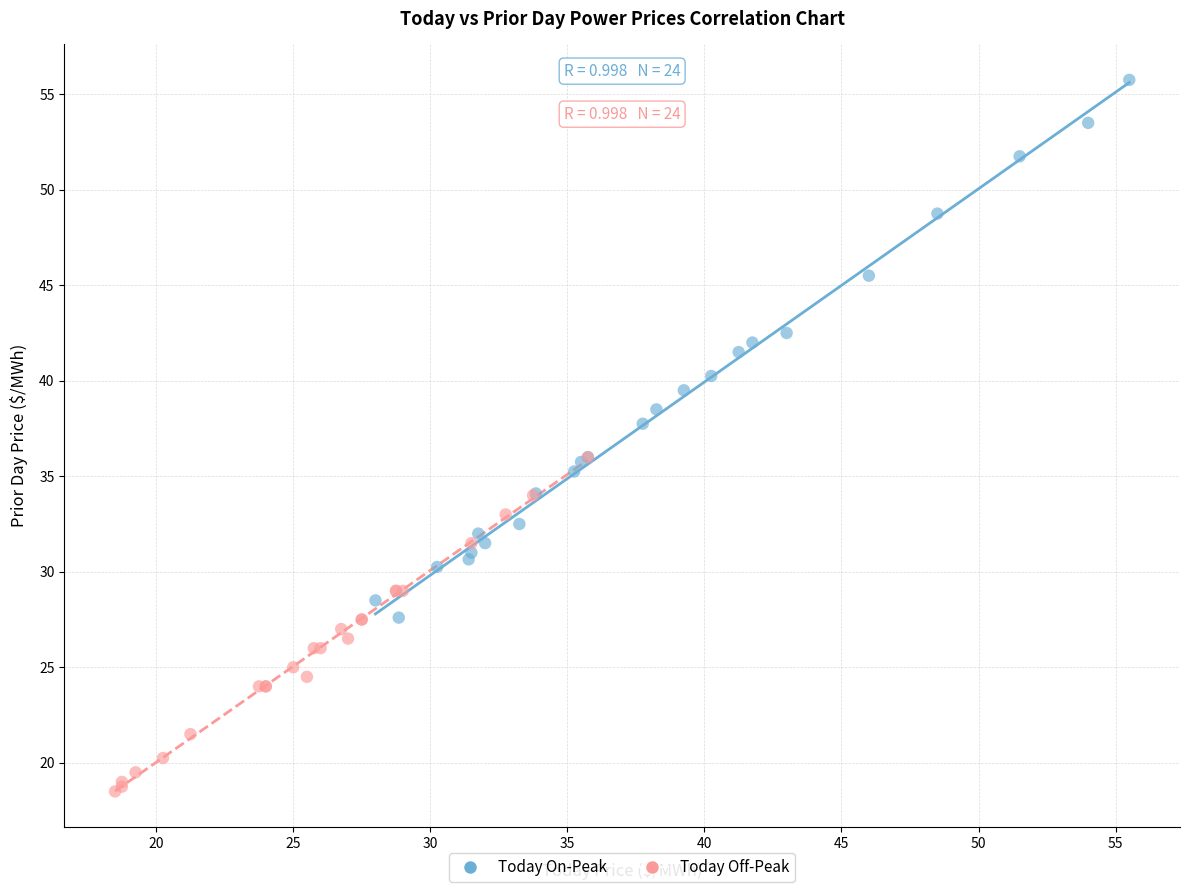

Which series contains the highest Y value?

Today On-Peak